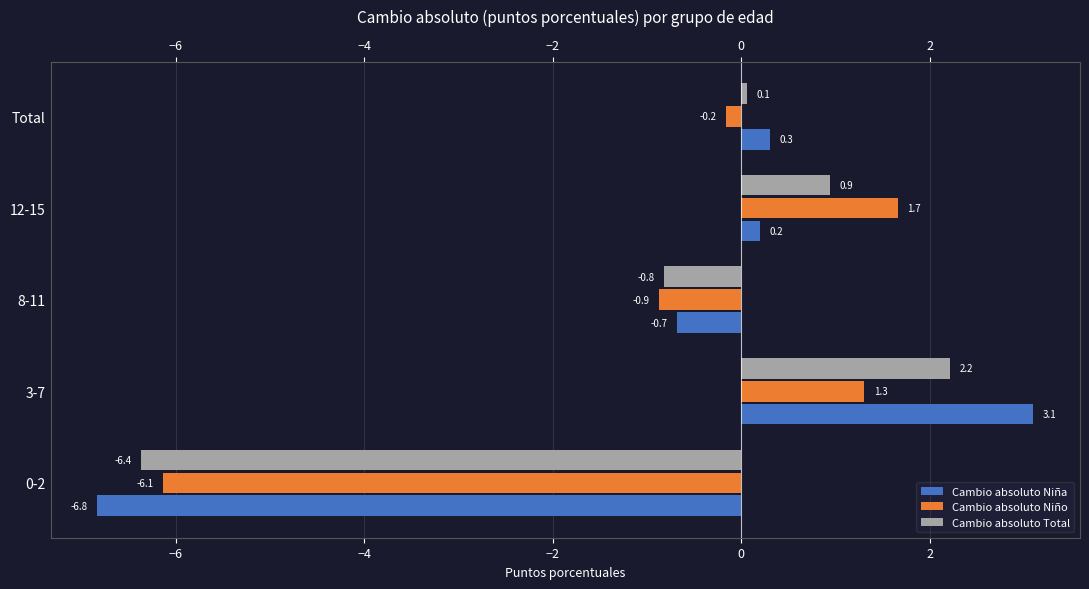

Which category has the lowest value across all series?

0-2